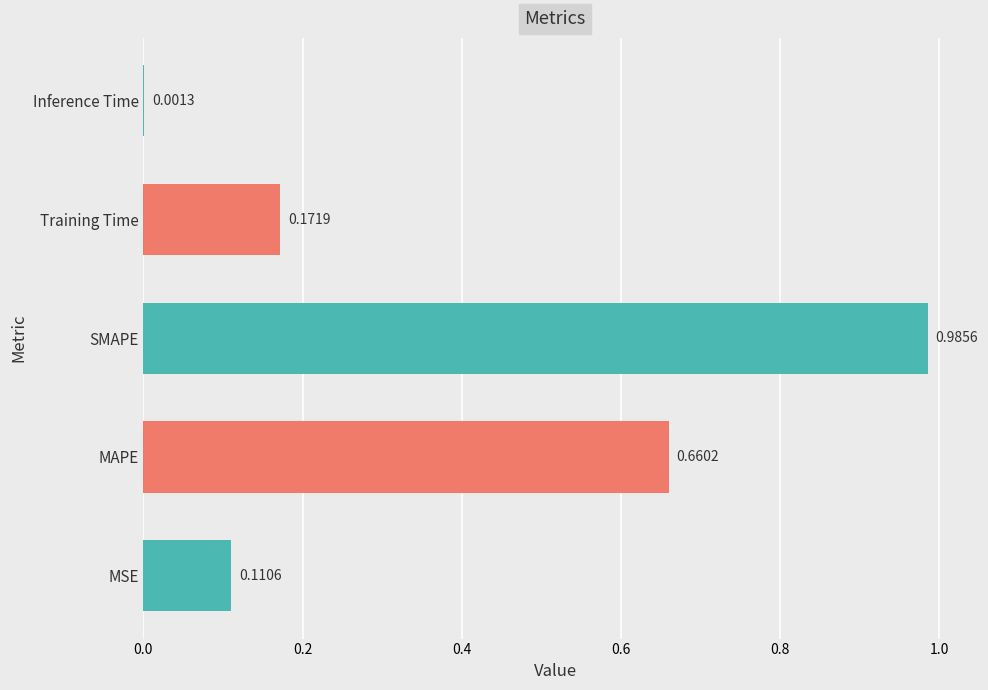

At which category does the chart reach its peak across all series?

SMAPE